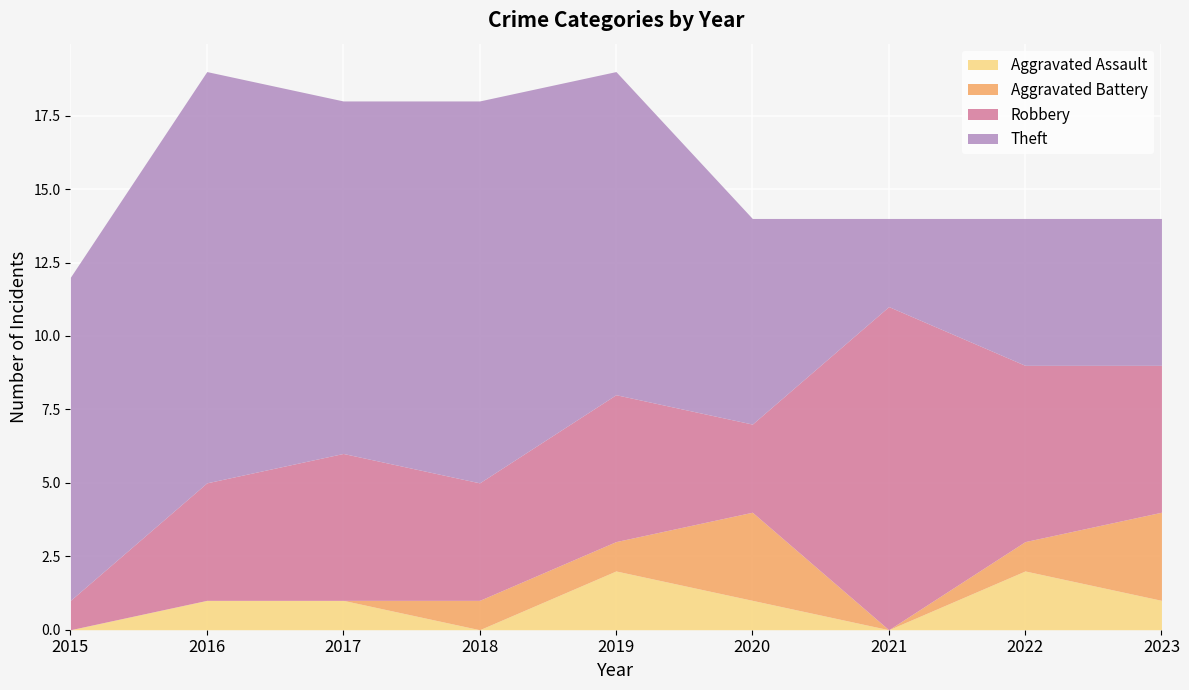

Reading left to right, extract all data points from this chart.

Aggravated Assault: 2015=0	2016=1	2017=1	2018=0	2019=2	2020=1	2021=0	2022=2	2023=1
Aggravated Battery: 2015=0	2016=0	2017=0	2018=1	2019=1	2020=3	2021=0	2022=1	2023=3
Robbery: 2015=1	2016=4	2017=5	2018=4	2019=5	2020=3	2021=11	2022=6	2023=5
Theft: 2015=11	2016=14	2017=12	2018=13	2019=11	2020=7	2021=3	2022=5	2023=5